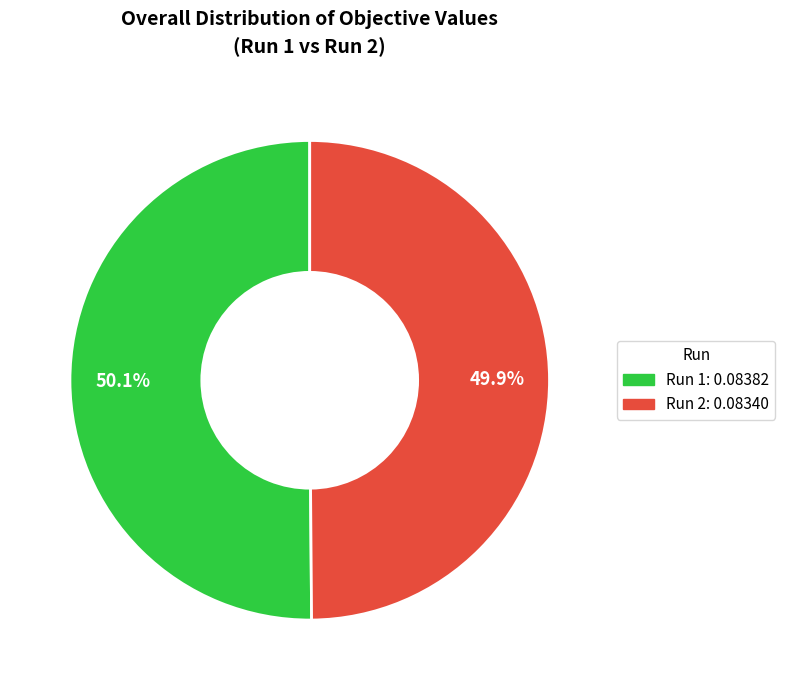

Do Run 1 and Run 2 together represent more than half of the pie?

Yes